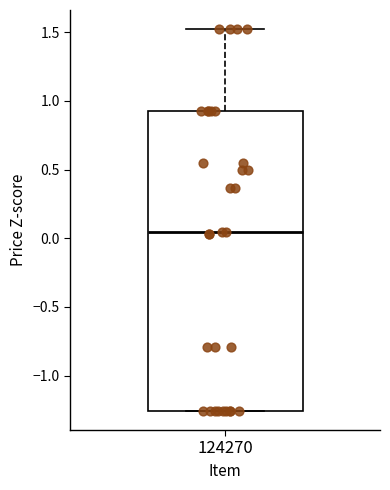

Read this box plot against the y-axis: the position of the median line, the range covered by the box, and the ends of both whiskers. The values are not printed on the chart, so give them approximately, as read against the axis.

median 0.05, box -1.25 to 0.90, whiskers -1.25 to 1.50